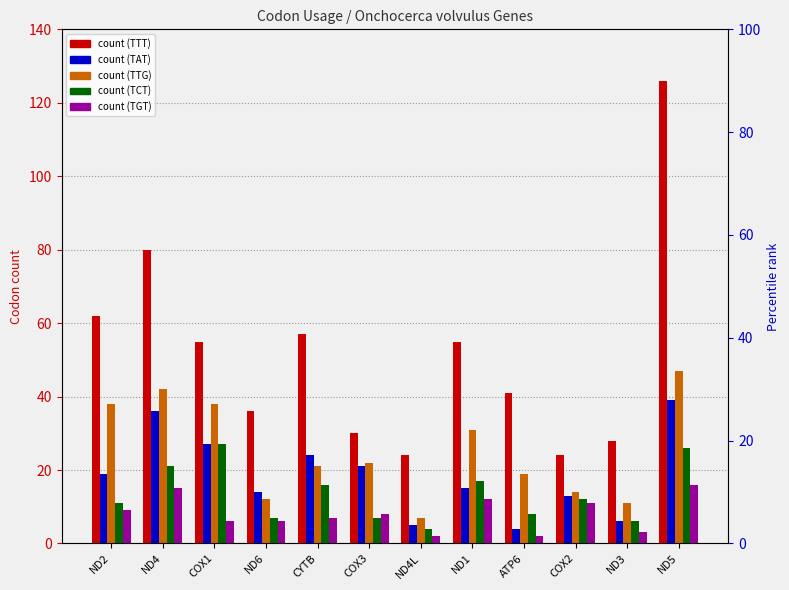

Which series has the largest range (max minus min)?

TTT